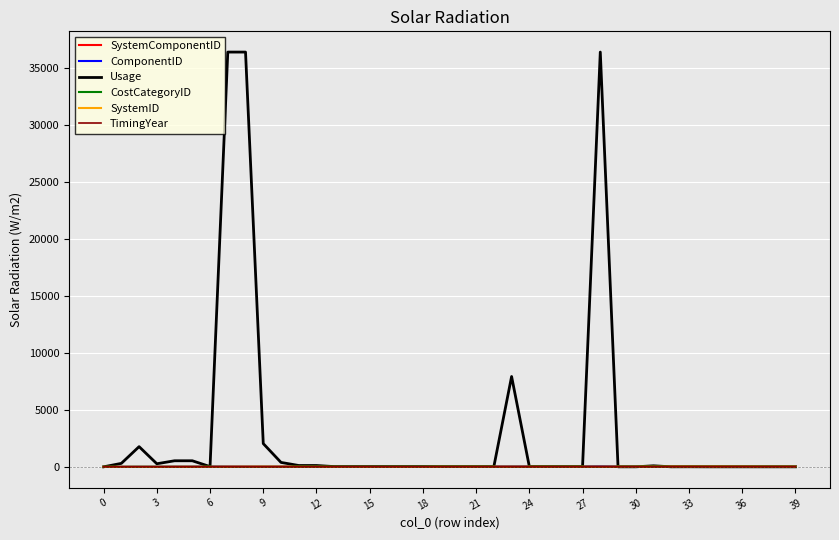

What is the greatest value displayed?

36364